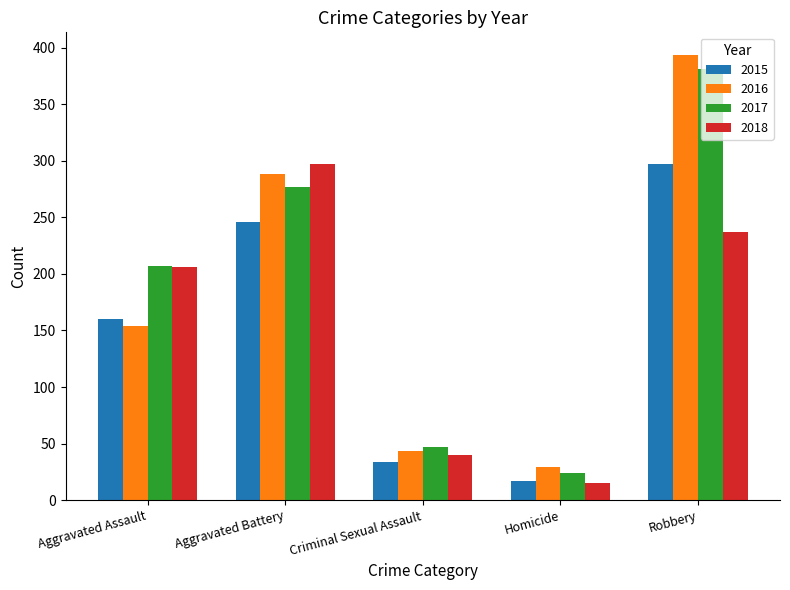

Reading left to right, list all the values displayed in this chart.

2015: Aggravated Assault=160	Aggravated Battery=246	Criminal Sexual Assault=34	Homicide=17	Robbery=297
2016: Aggravated Assault=154	Aggravated Battery=288	Criminal Sexual Assault=43	Homicide=29	Robbery=394
2017: Aggravated Assault=207	Aggravated Battery=277	Criminal Sexual Assault=47	Homicide=24	Robbery=381
2018: Aggravated Assault=206	Aggravated Battery=297	Criminal Sexual Assault=40	Homicide=15	Robbery=237